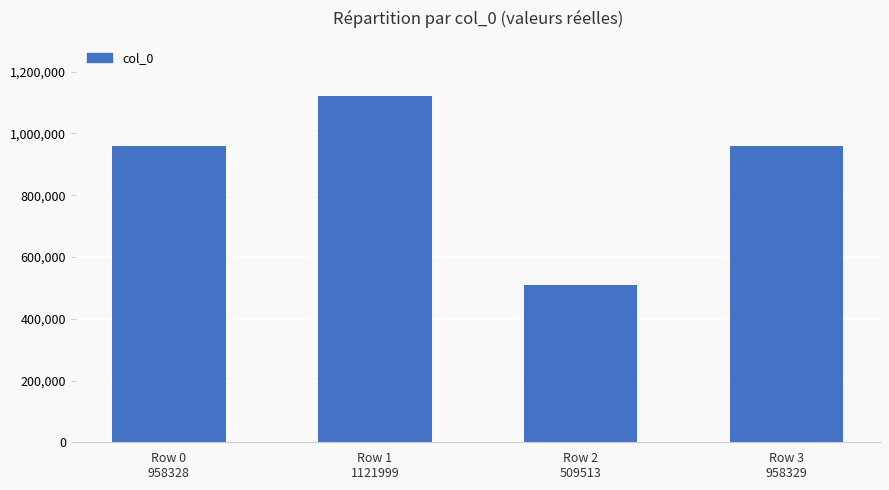

What is the value of the 4th bar from the left?

958329